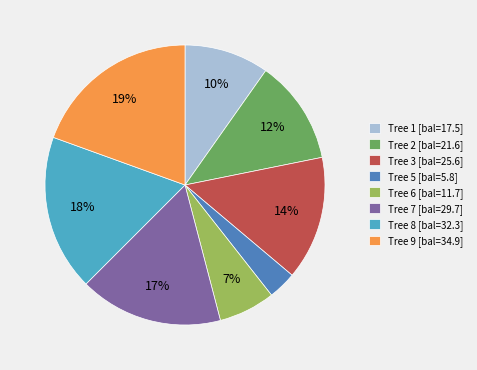

The Tree 1 [bal=17.5] slice represents 3% of the pie. True or false?

False